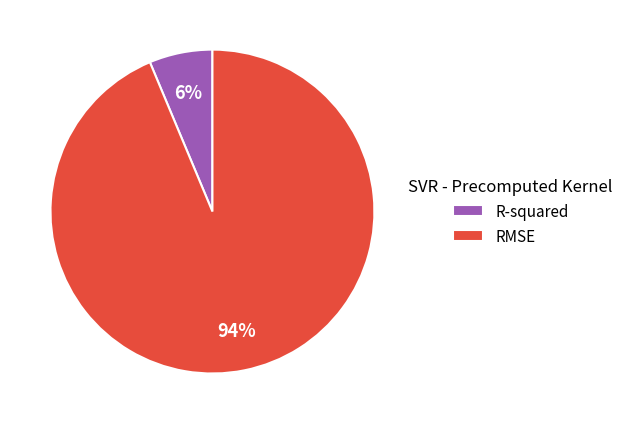

Rank the categories by value from highest to lowest.

RMSE, R-squared